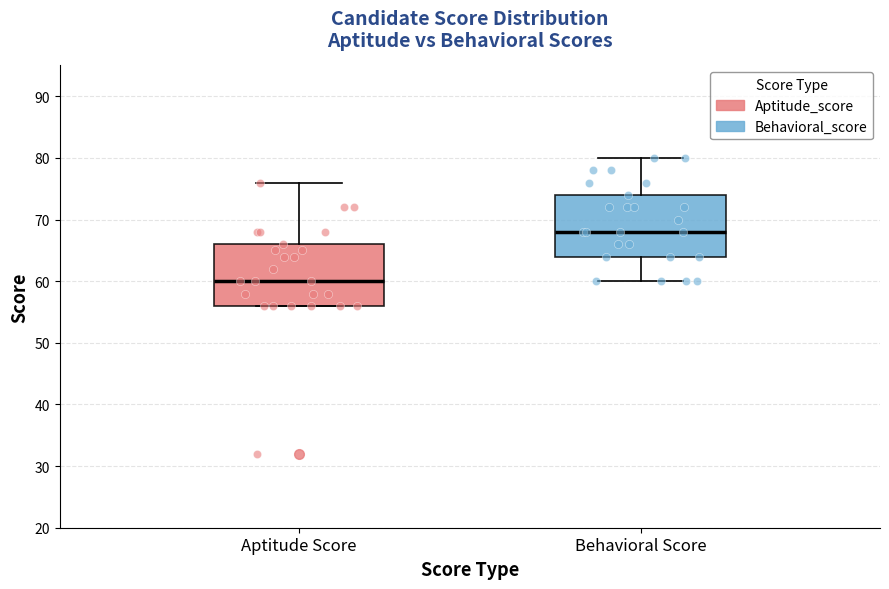

Which box has the highest median line?

Behavioral Score